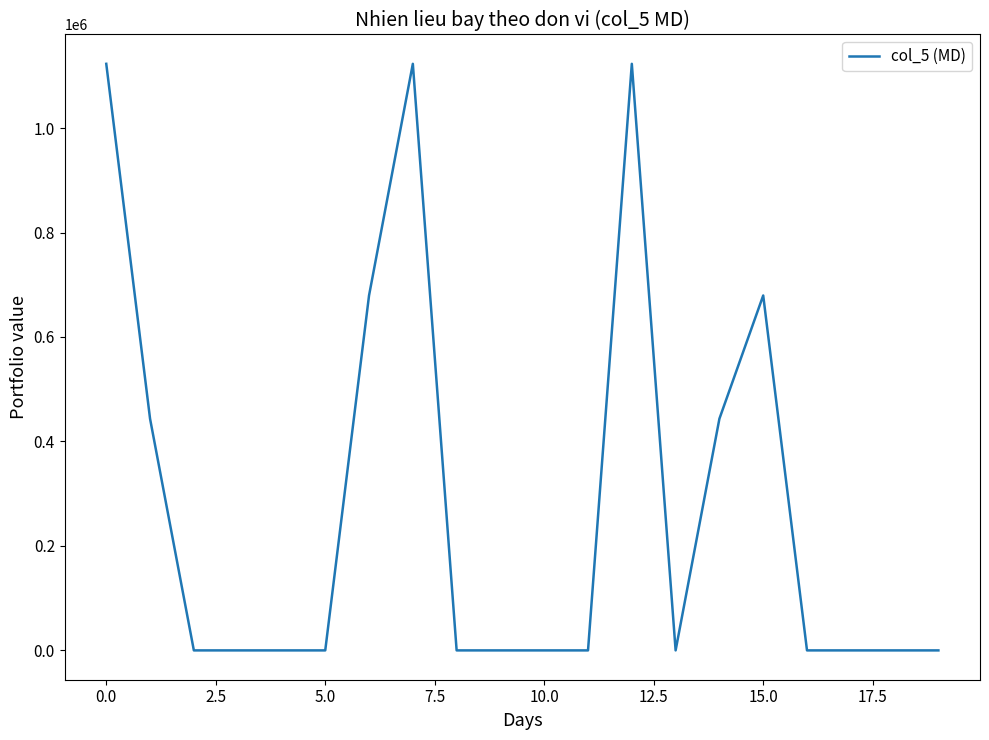

What is the difference between the maximum and minimum values?

1122960